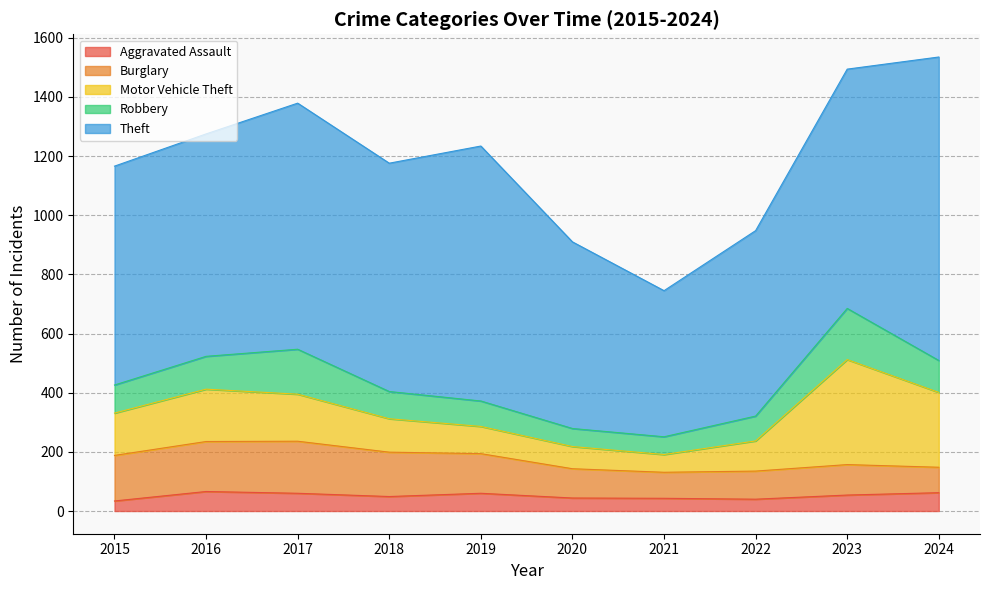

True or false: Burglary and Motor Vehicle Theft cross at least once.

True